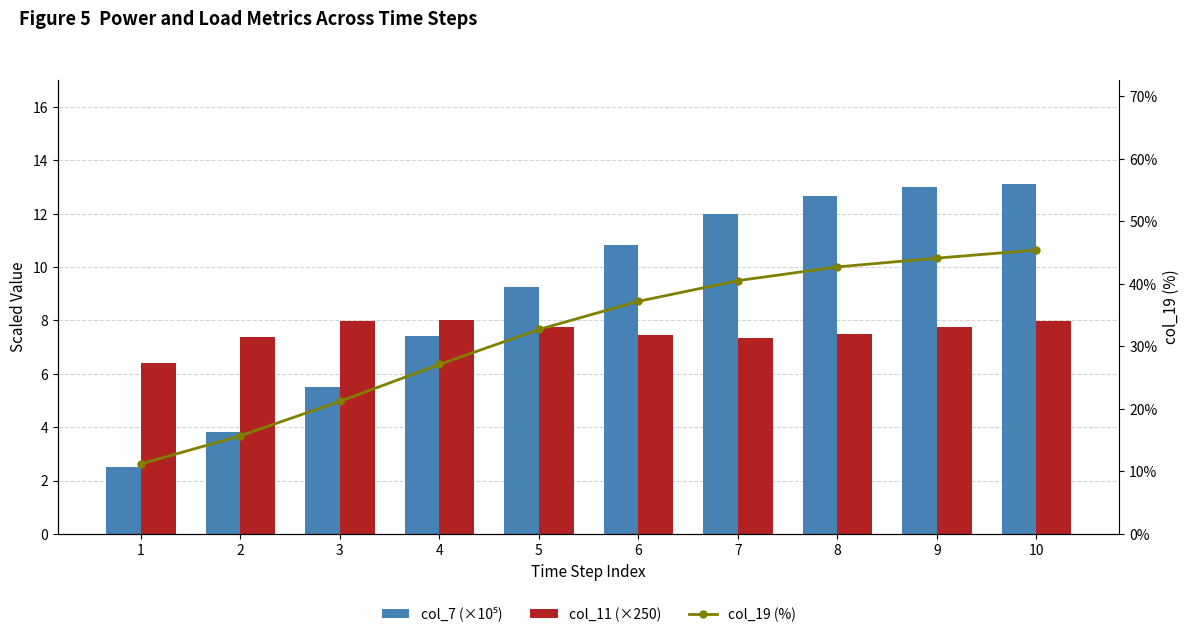

At 1, list the series in order from largest to smallest.

col_19 (%), col_11 (×250), col_7 (×10⁵)